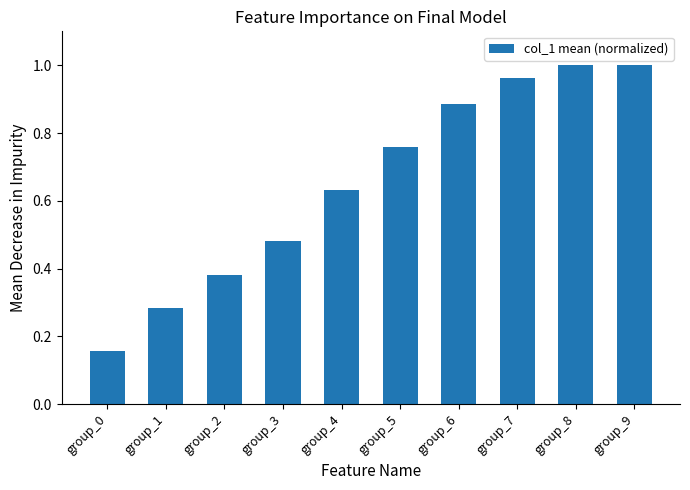

Which label corresponds to the smallest value in the chart?

group_0